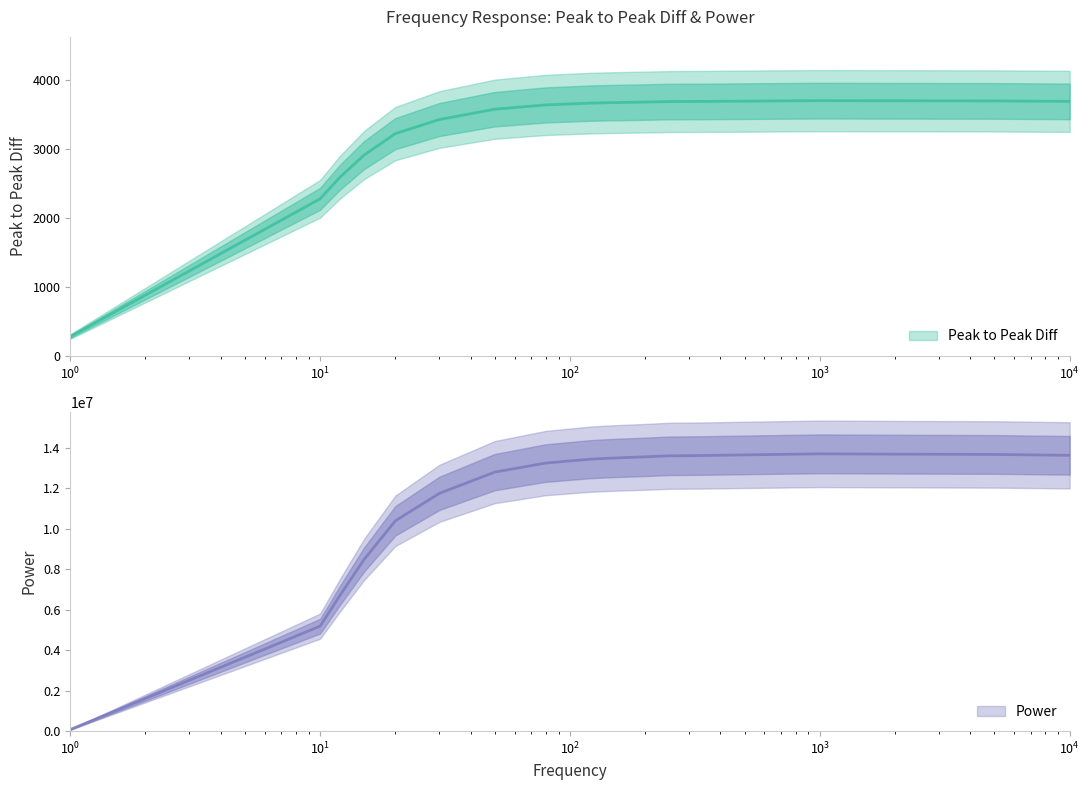

Is this an area chart (filled region under the line)?

No